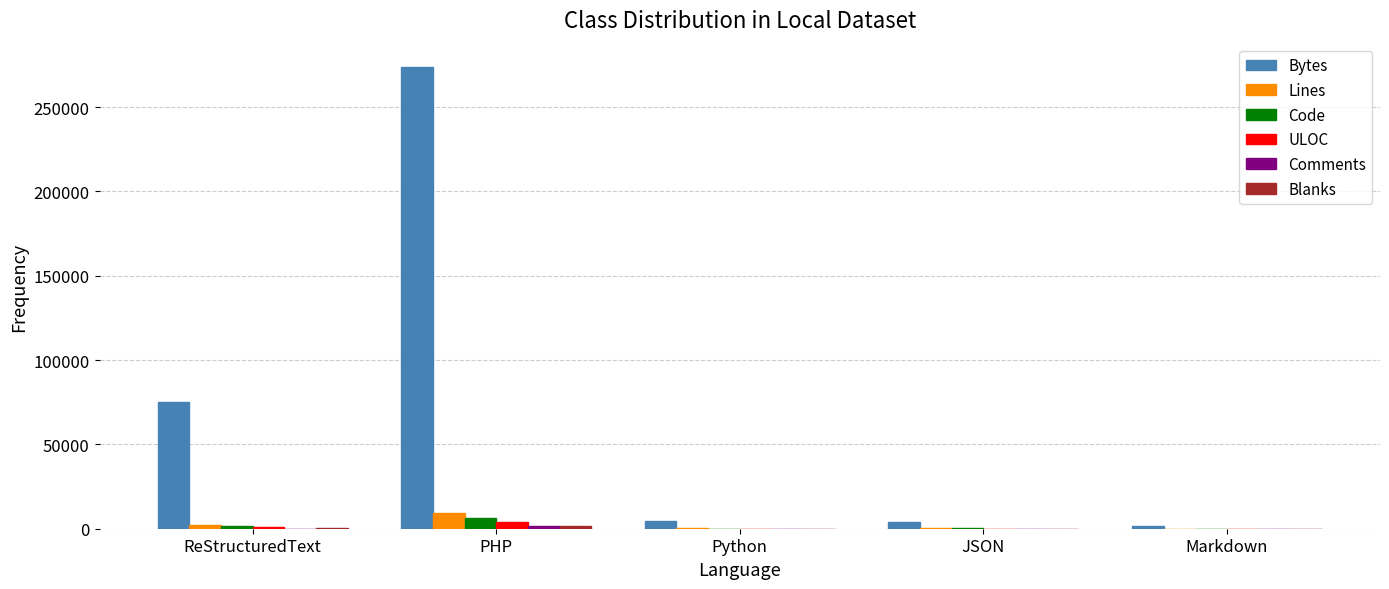

At which category does the chart reach its peak across all series?

PHP